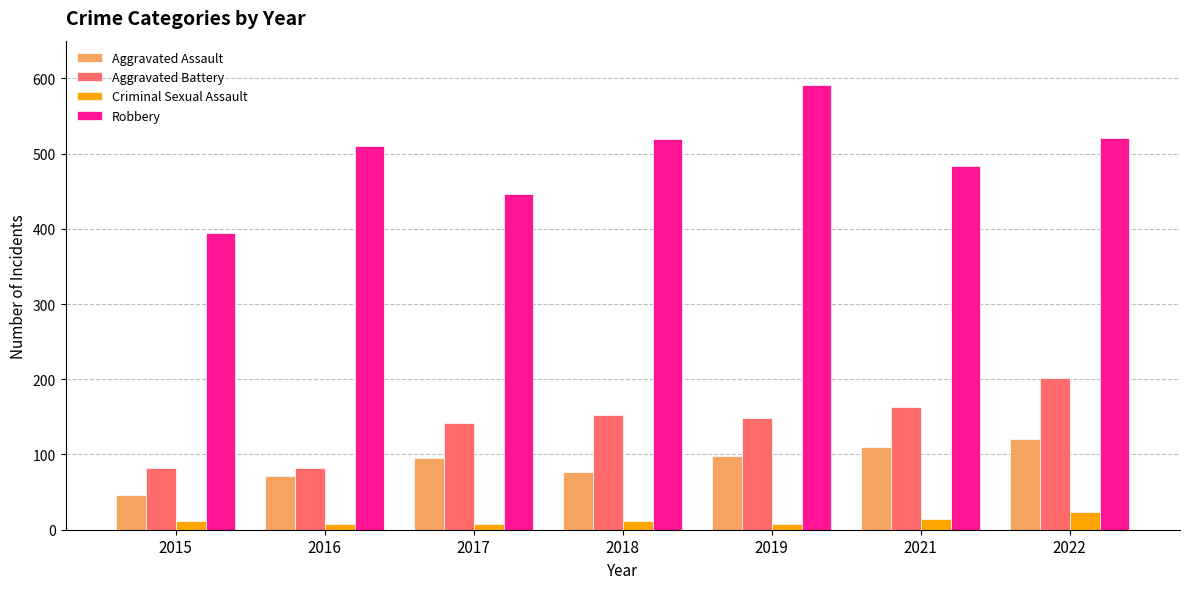

Which series changed the most between 2015 and 2021?

Robbery